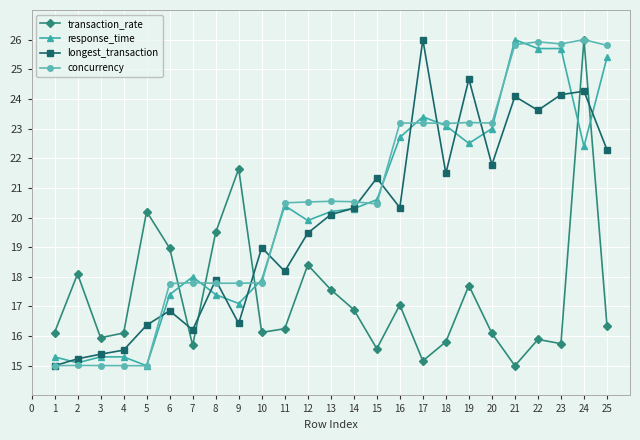

What is the difference between the second highest and second lowest values in the longest_transaction series?

9.4